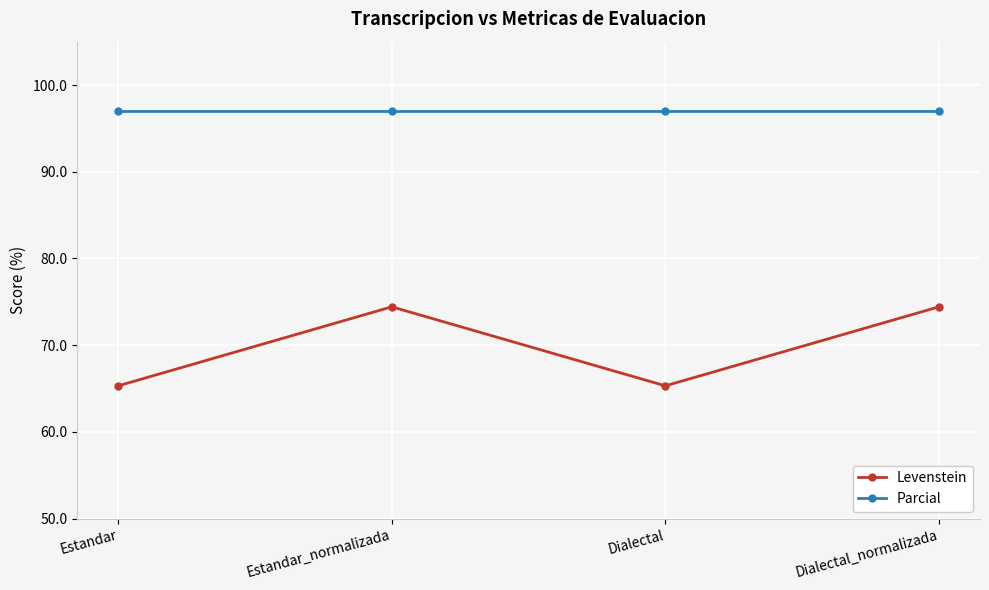

Which series changed the most between Estandar and Dialectal_normalizada?

Levenstein